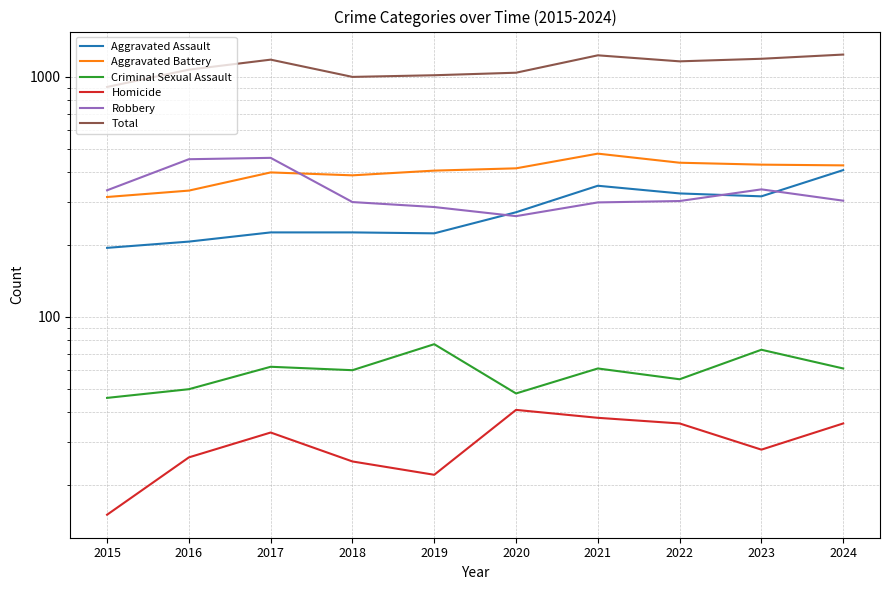

What is the difference between the maximum and minimum values in the Robbery series?

197